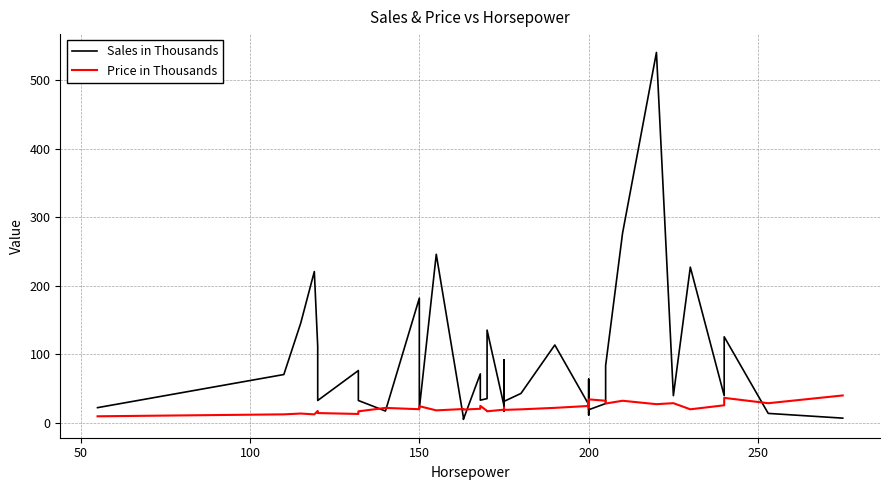

The value of Sales in Thousands at 22 is 42.2. True or false?

False